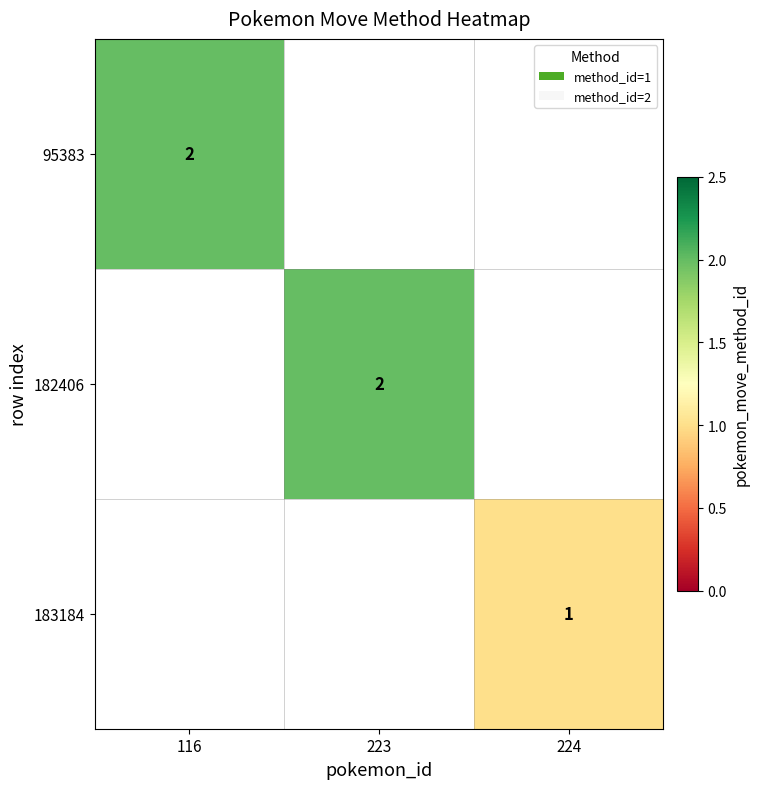

At how many categories does at least one series exceed 1?

2